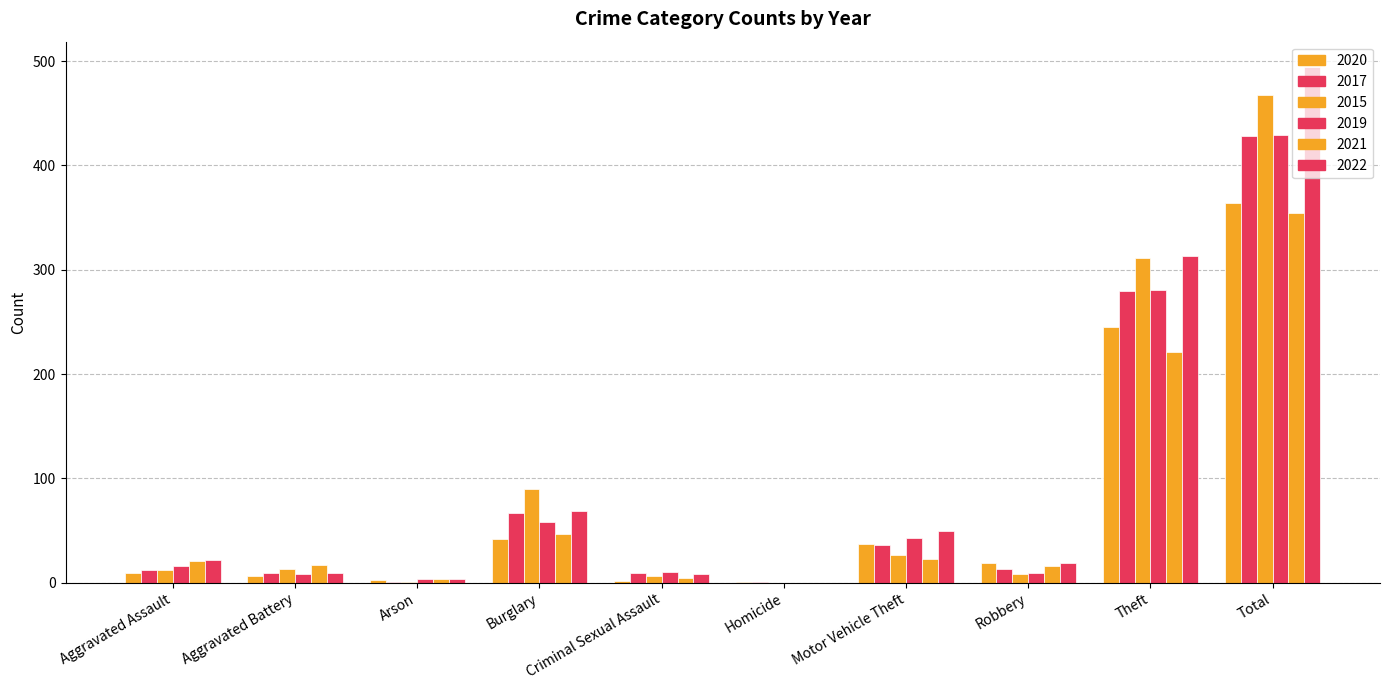

What is the label of the 3rd bar from the left?

Arson